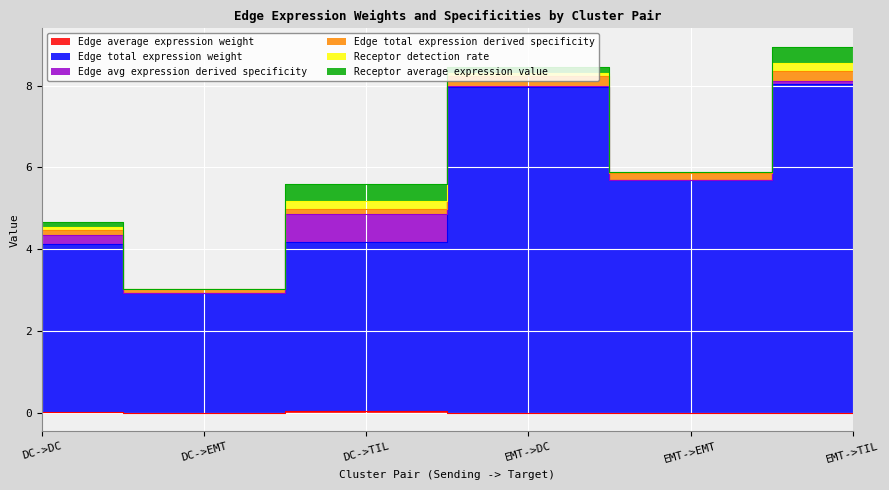

At which label does Edge average expression weight reach its peak?

DC->TIL